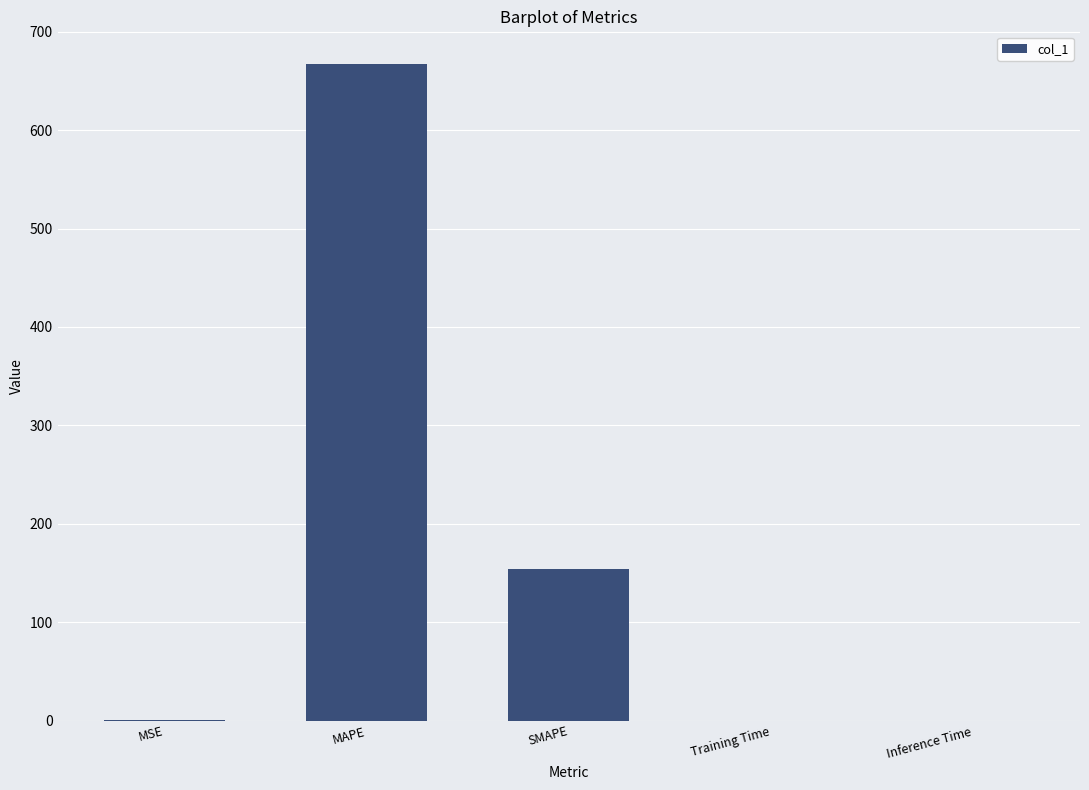

At which label is the value closest to 333?

SMAPE